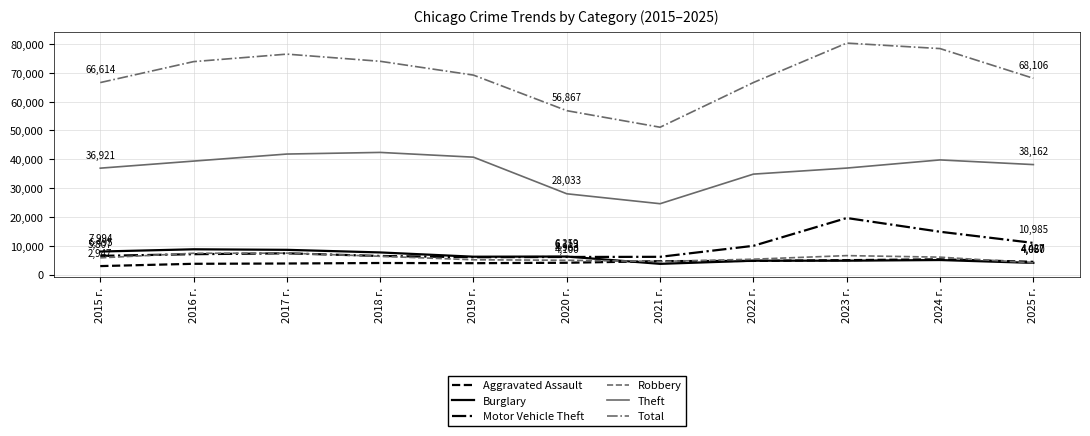

Read the Aggravated Assault value at 2022 г., to the nearest 100.

4700